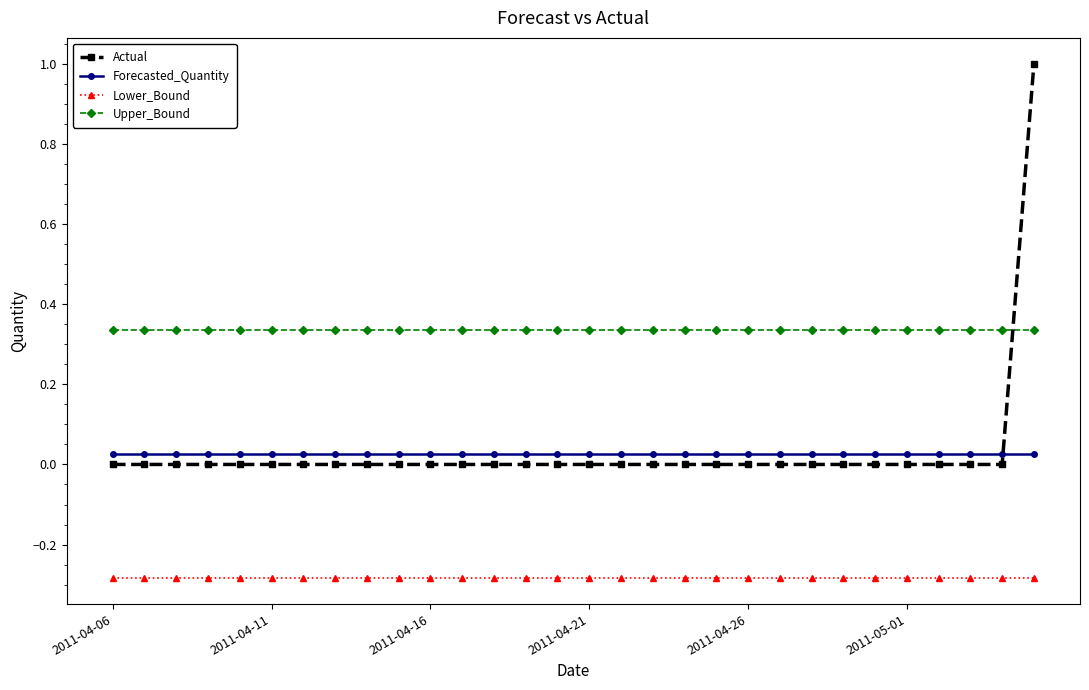

Count the number of data series in this chart.

4